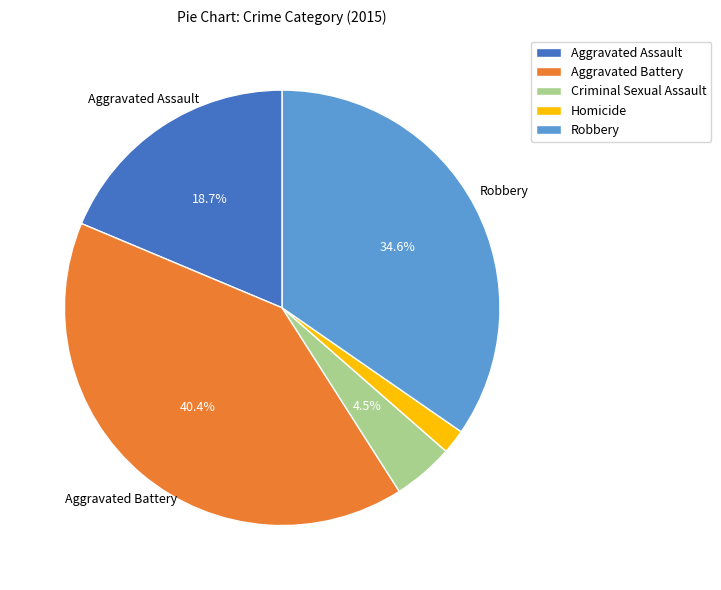

Is it true that Robbery is 23% of the pie?

False